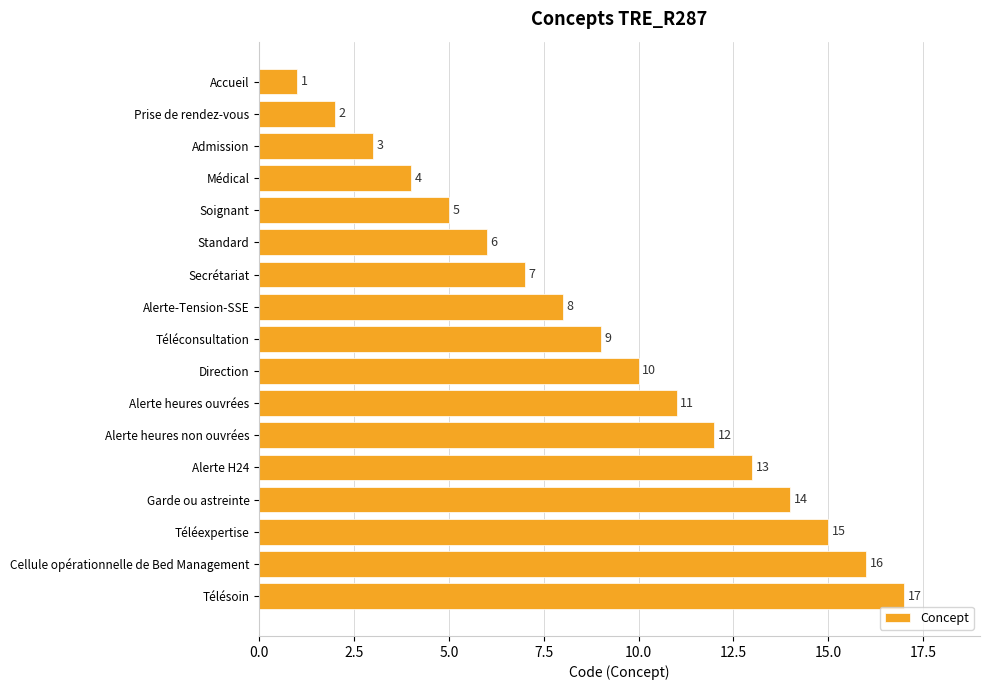

What is the ratio of the value at Accueil to the value at Prise de rendez-vous?

0.5